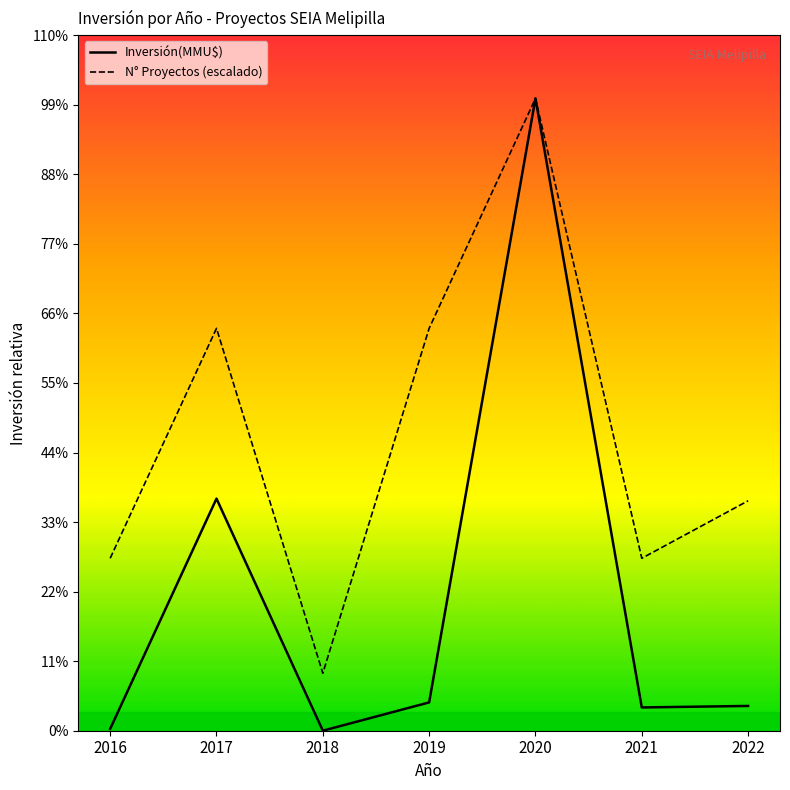

Rank the series at 2022 from highest to lowest value.

N° Proyectos (escalado), Inversión(MMU$)